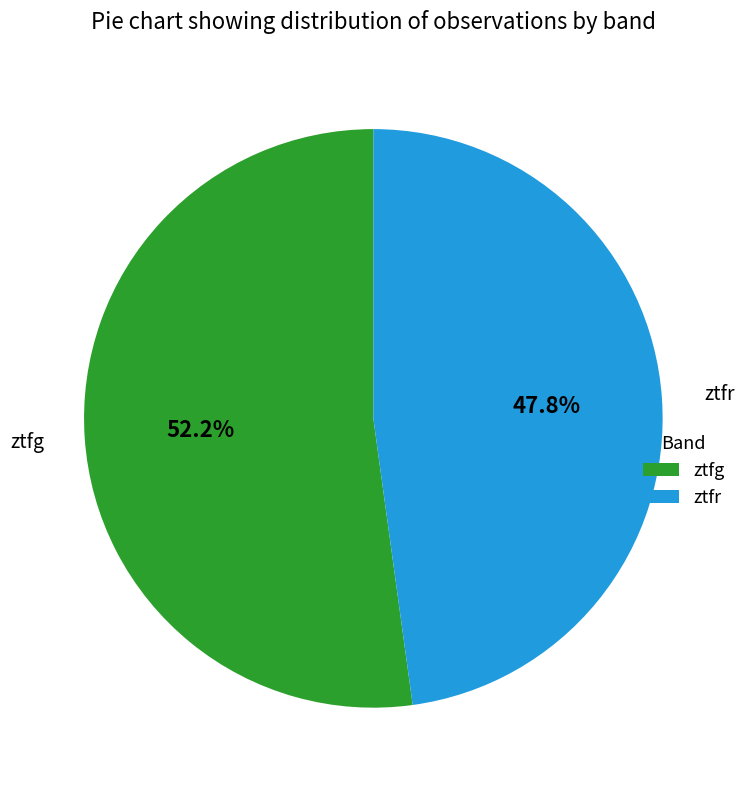

Which category has the biggest portion of the pie?

ztfg